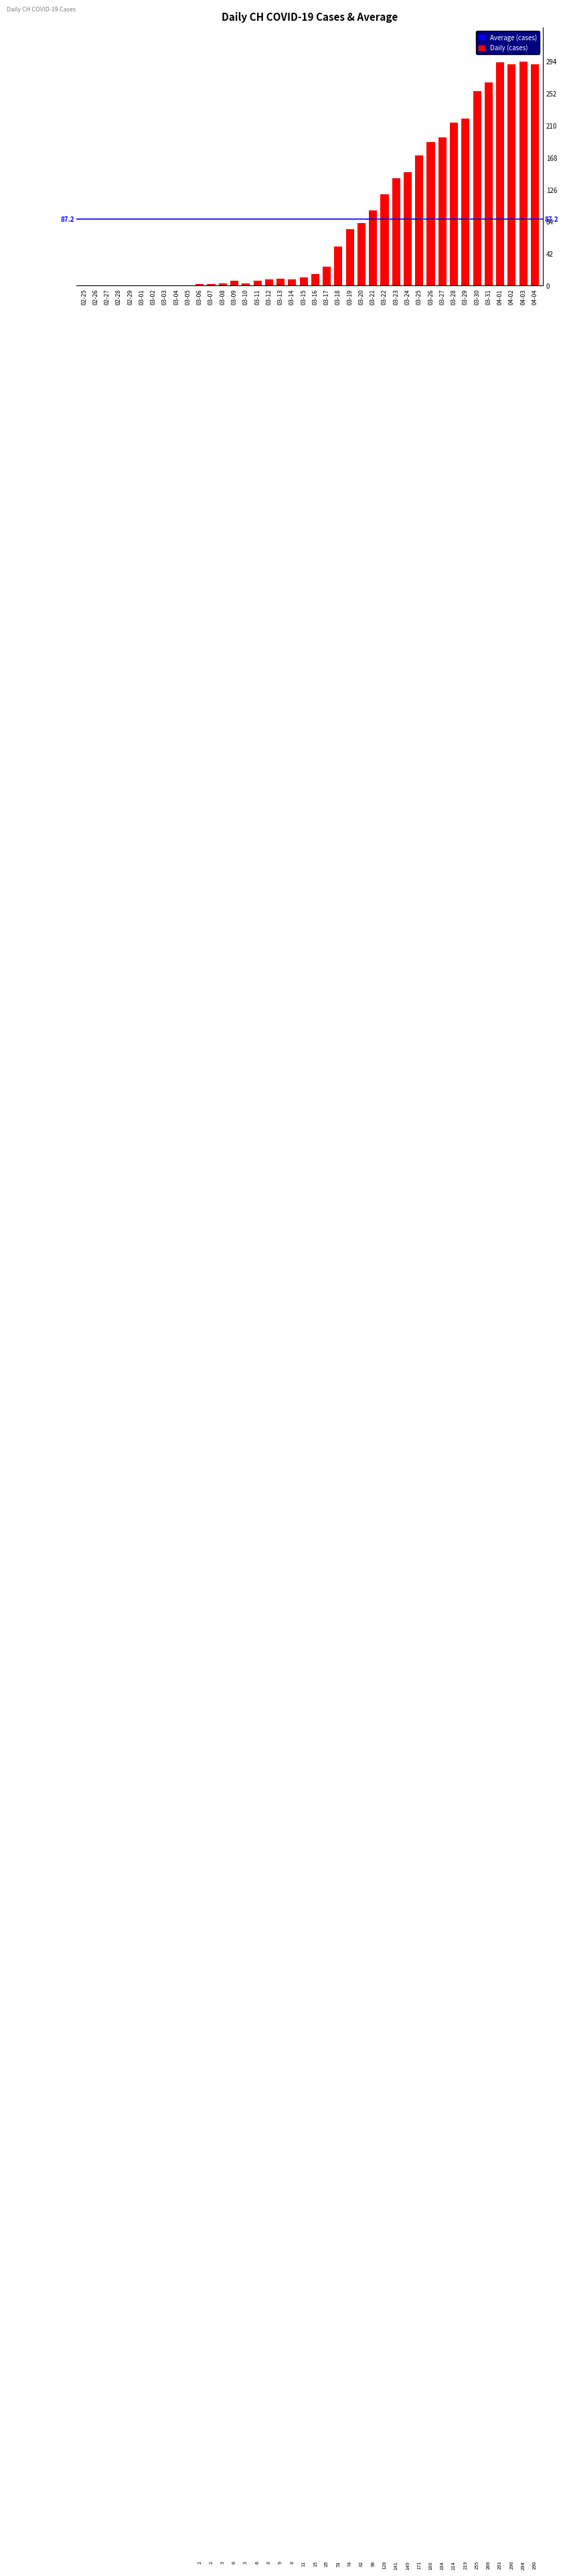

What is the average value?

87